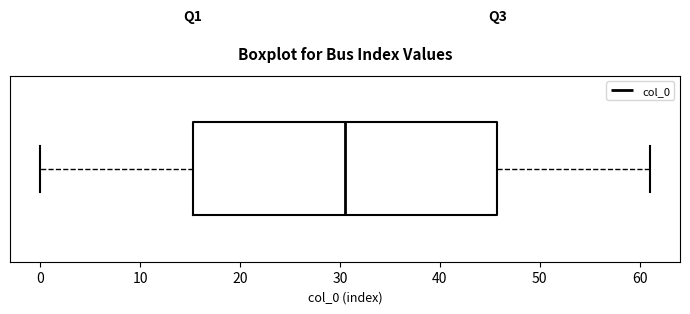

Transcribe this box plot: give where the median line is, the range the box spans, and where the two whiskers end, as read against the x-axis. The values are not printed on the chart, so give them approximately, as read against the axis.

median 31, box 15 to 46, whiskers 0 to 61